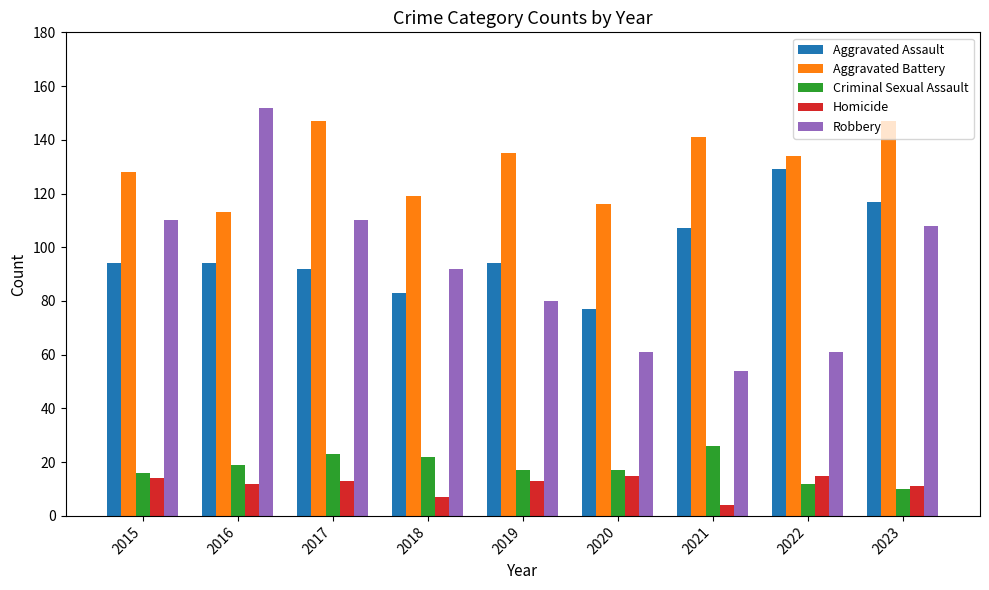

Which series has the largest range (max minus min)?

Robbery